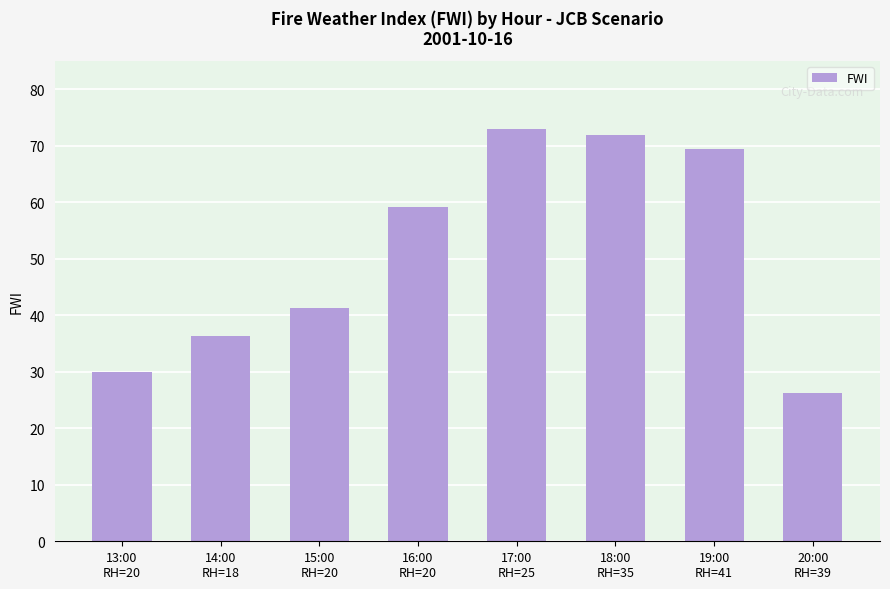

What is the difference between the values at 20:00
RH=39 and 15:00
RH=20?

15.0